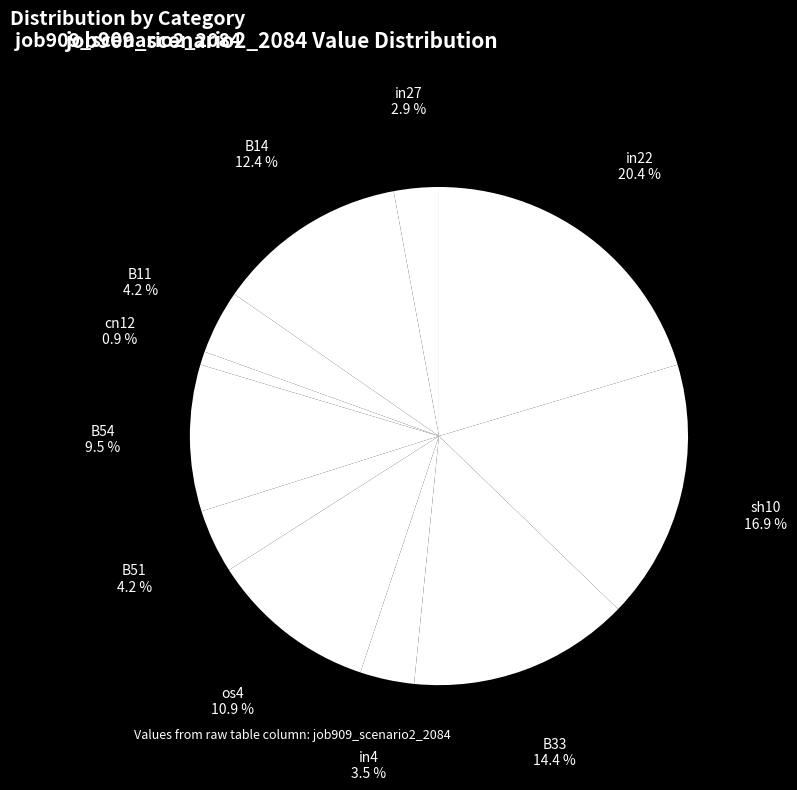

Which has a higher value, cn12 or B51?

B51